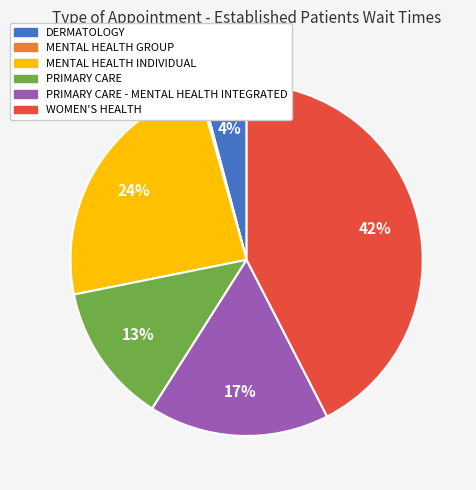

Which slice is the largest?

WOMEN'S HEALTH